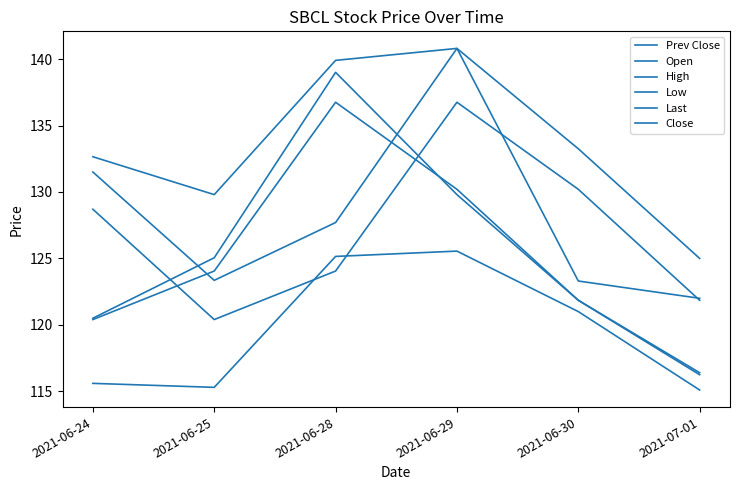

Reading left to right, list all the values displayed in this chart.

Prev Close: 128.7	120.4	124.0	136.8	130.2	121.8
Open: 131.5	123.3	127.7	140.8	123.3	122.0
High: 132.7	129.8	139.9	140.8	133.2	125.0
Low: 115.6	115.3	125.2	125.5	121.0	115.1
Last: 120.5	125.0	139.0	129.8	121.8	116.4
Close: 120.4	124.0	136.8	130.2	121.8	116.2